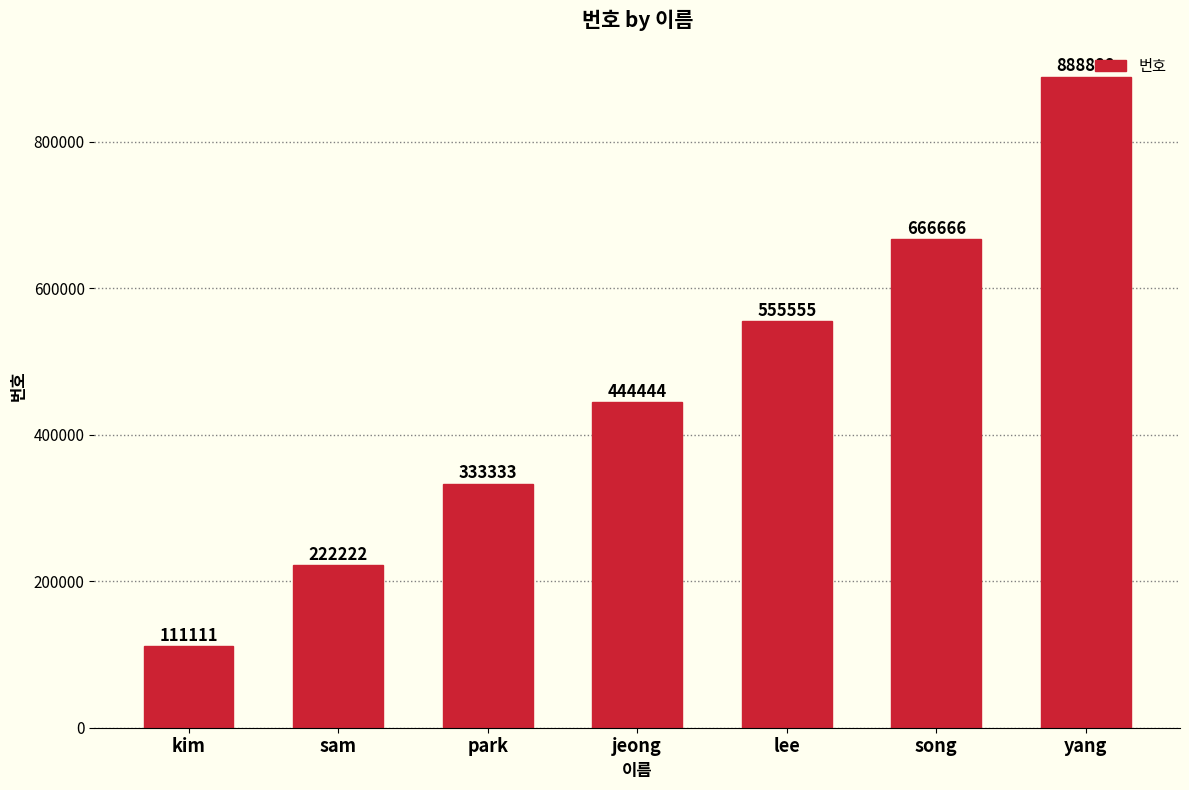

Rank the categories by value from lowest to highest.

kim, sam, park, jeong, lee, song, yang